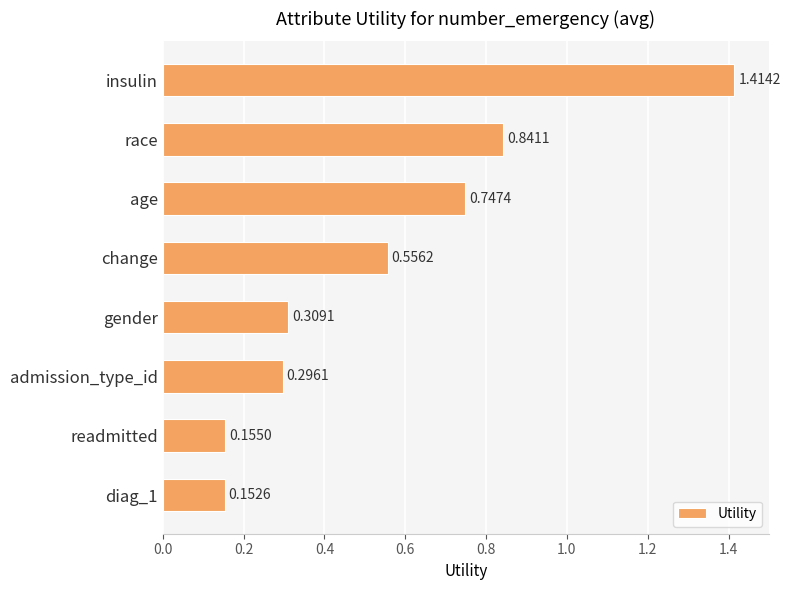

List the labels in order of value, largest first.

insulin, race, age, change, gender, admission_type_id, readmitted, diag_1